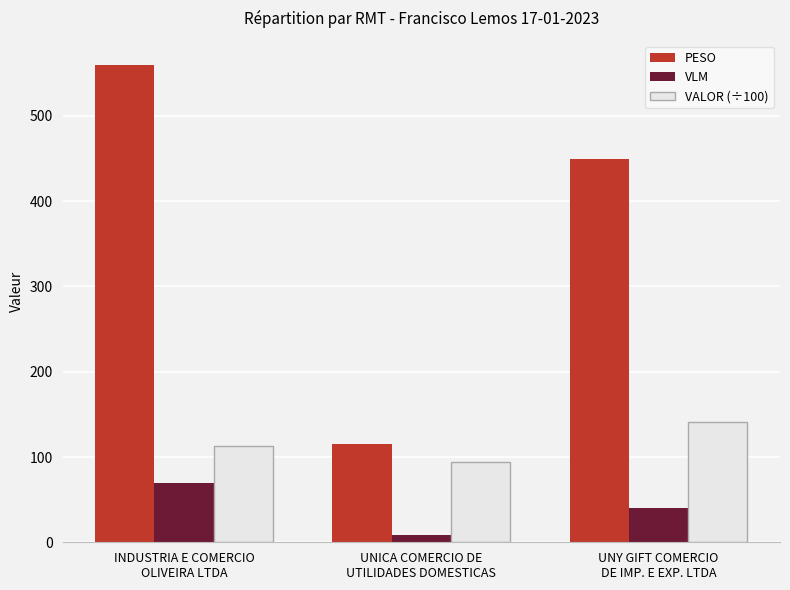

At UNICA COMERCIO DE
UTILIDADES DOMESTICAS, list the series in order from smallest to largest.

VLM, VALOR (÷100), PESO